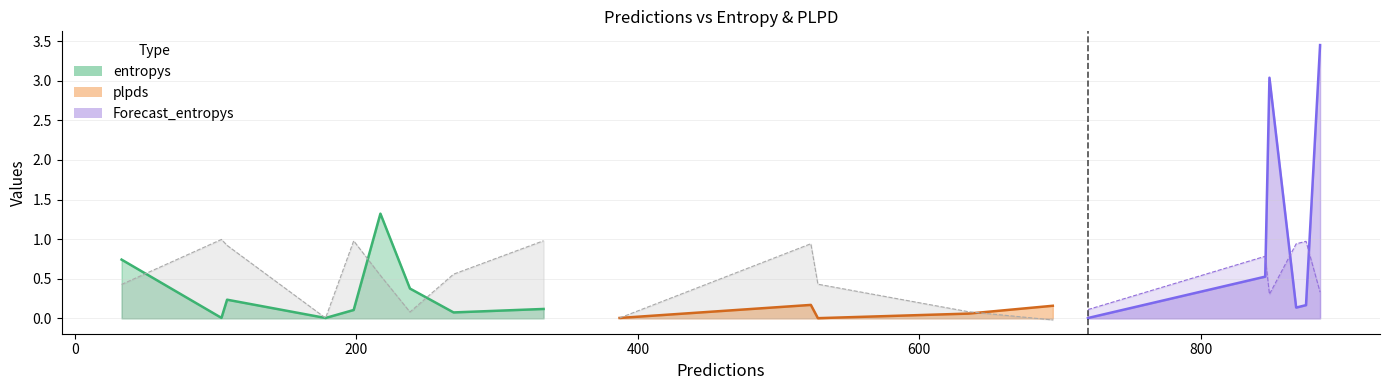

Which category has the lowest value across all series?

695